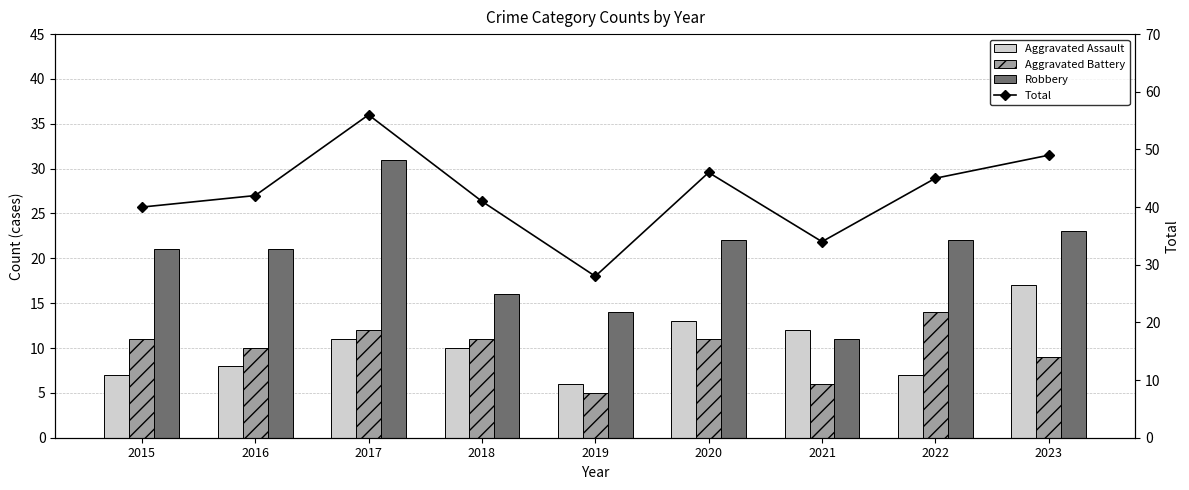

What is the average value of the Aggravated Battery series?

10